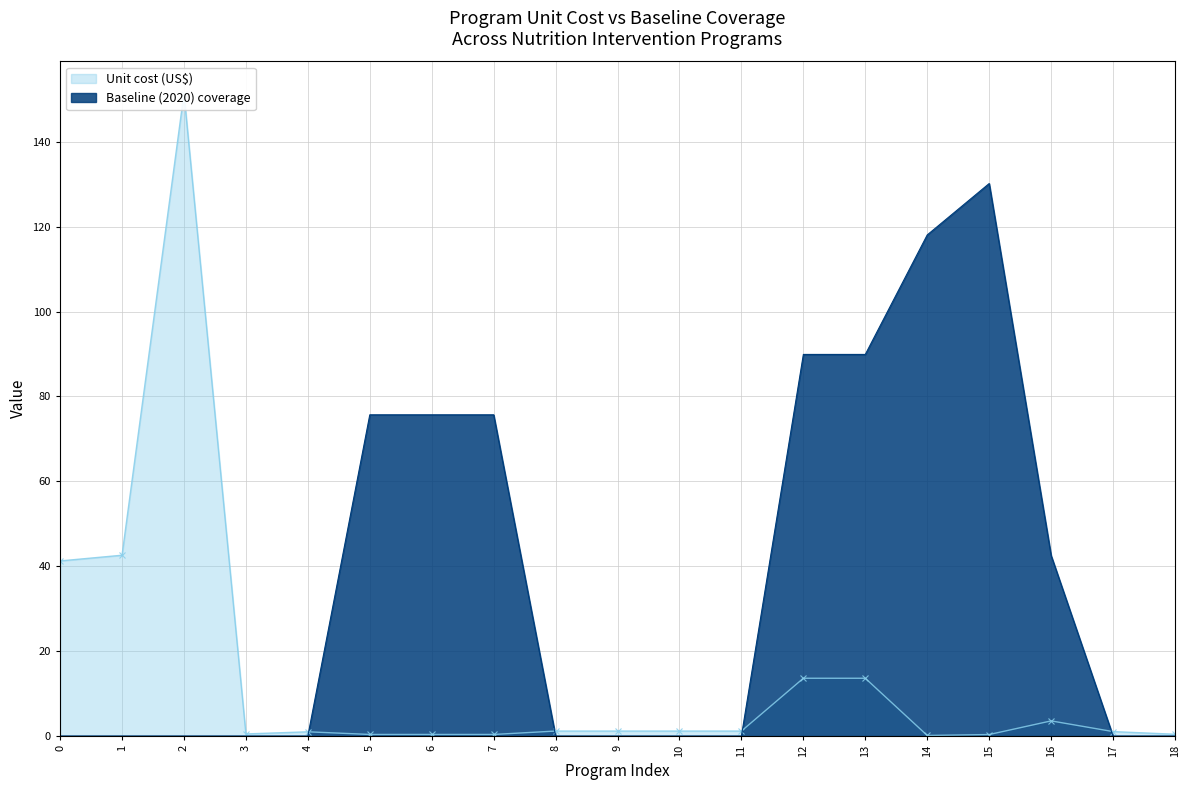

What is the highest value of the Baseline (2020) coverage series?

130.2